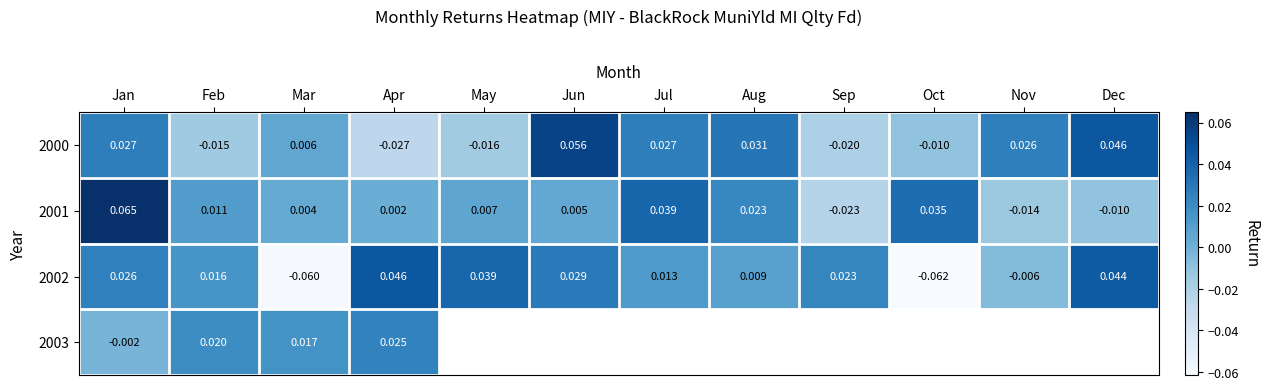

Rank the series at Apr from highest to lowest value.

2002, 2003, 2001, 2000